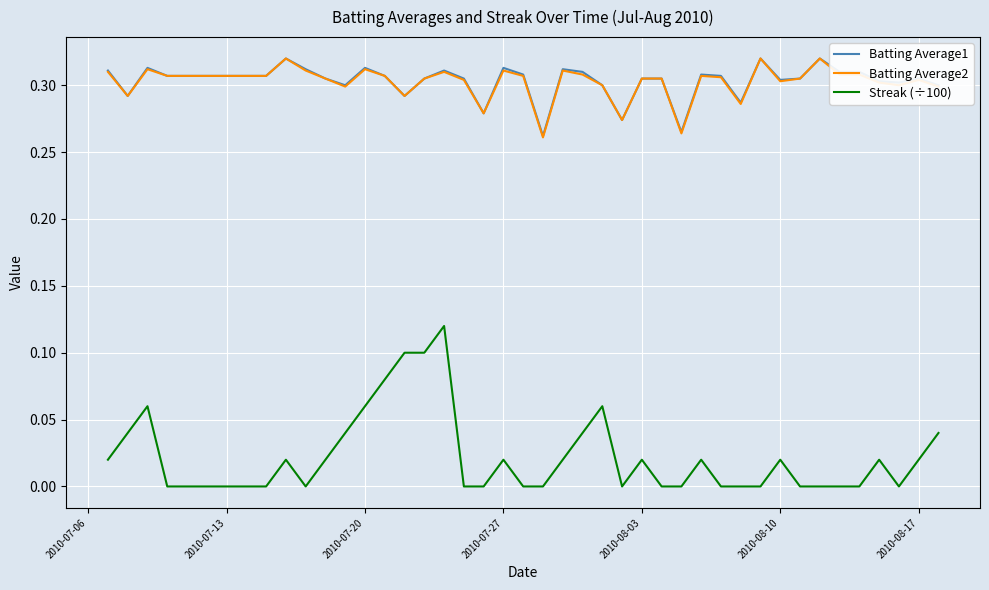

Which series has the largest range (max minus min)?

Streak (÷100)